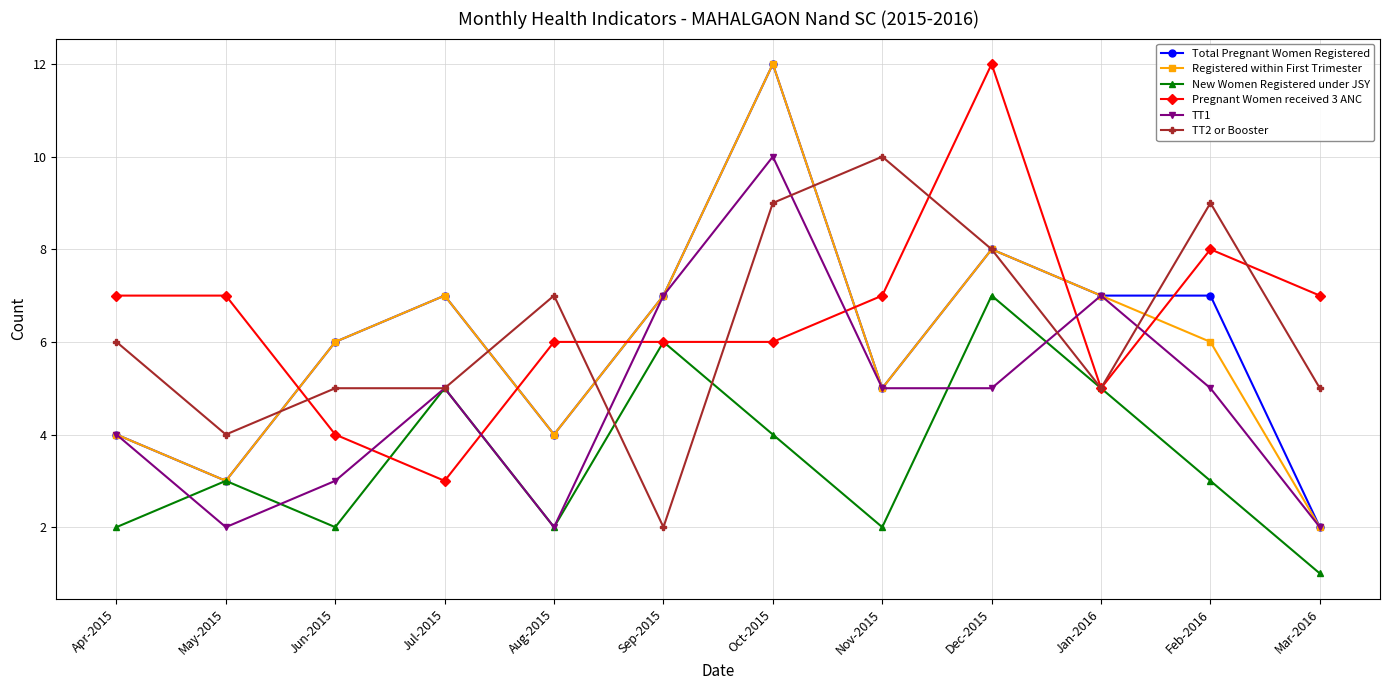

Where is the first local maximum for Registered within First Trimester?

Jul-2015